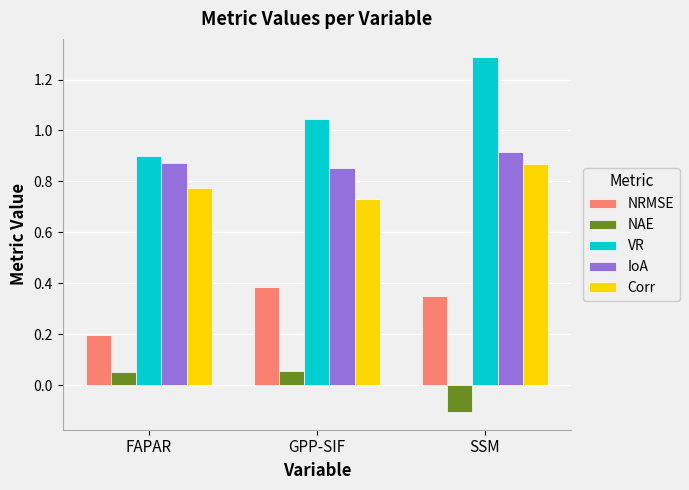

What position from the left is SSM?

3